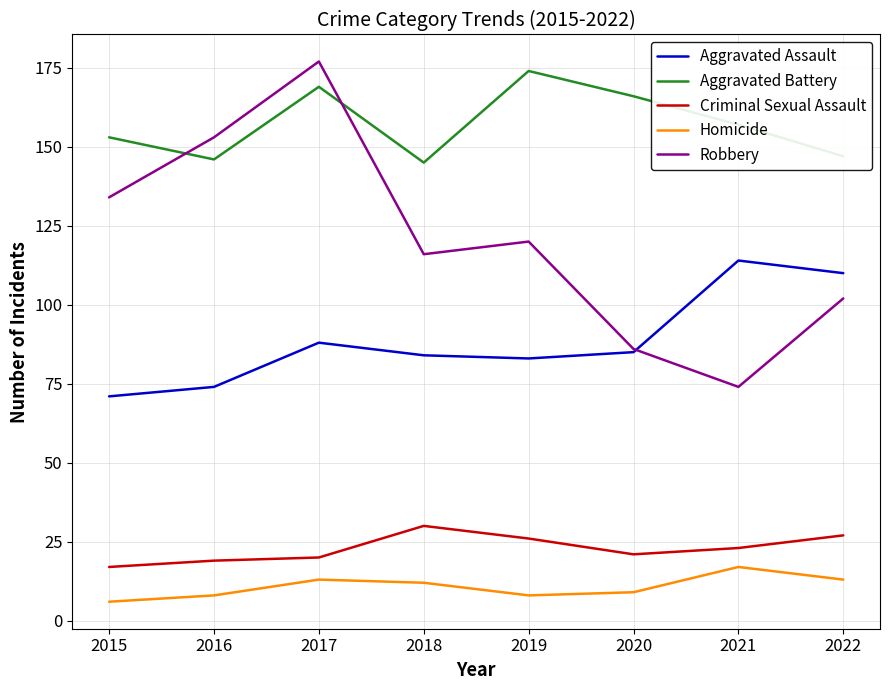

Is it true that Homicide equals 12 at 2018?

True